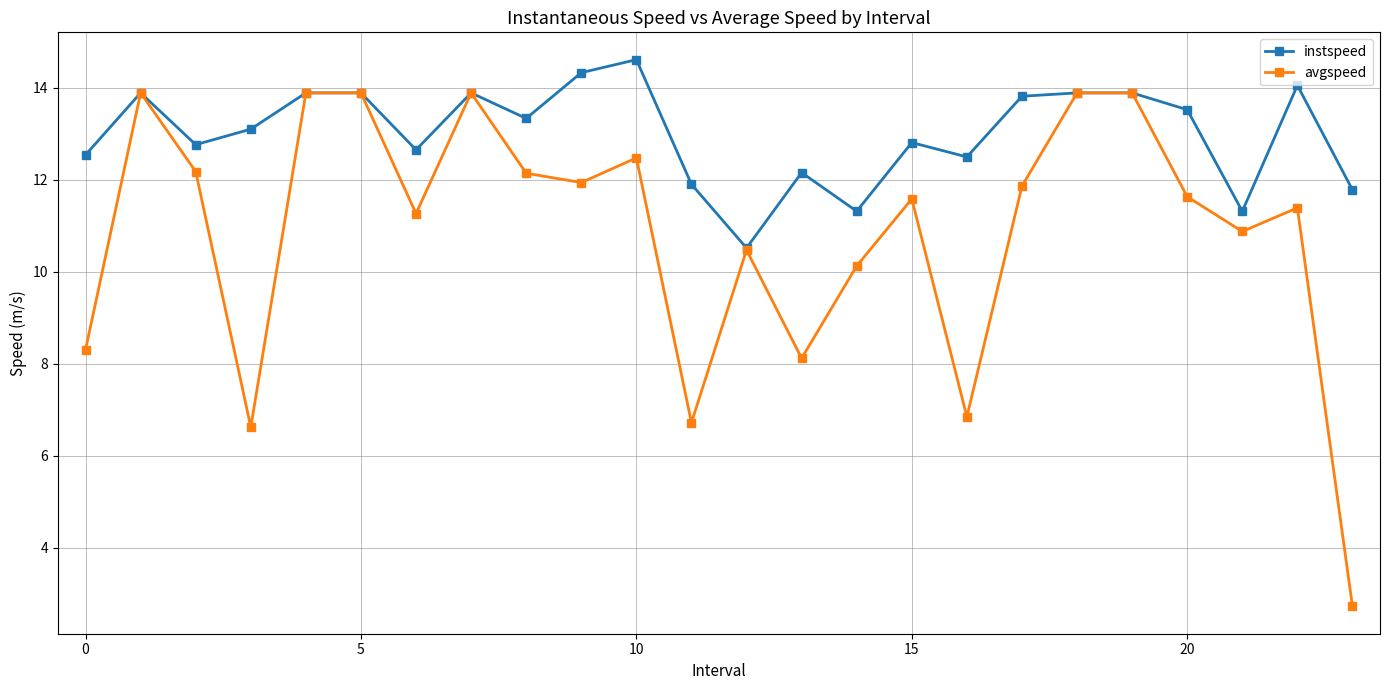

Which series has the largest total across all categories?

instspeed